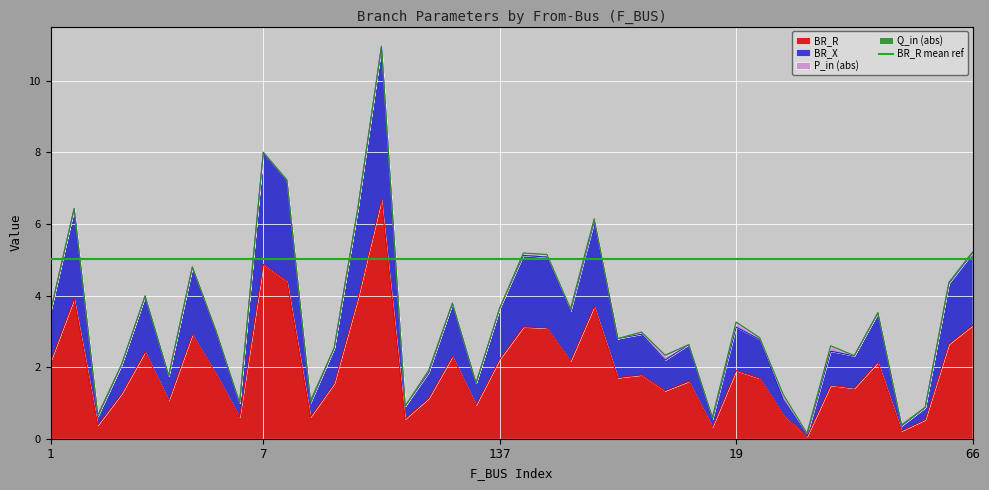

The BR_R series shows 3.2 at 66. True or false?

True